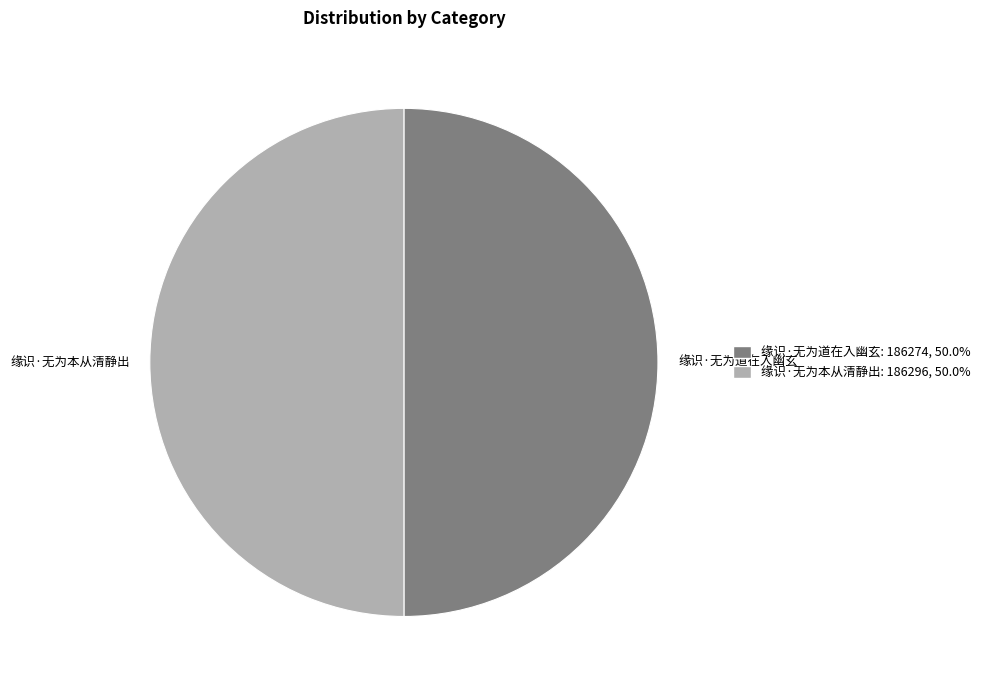

Do 缘识·无为本从清静出: 186296, 50.0% and 缘识·无为道在入幽玄: 186274, 50.0% together represent more than half of the pie?

Yes